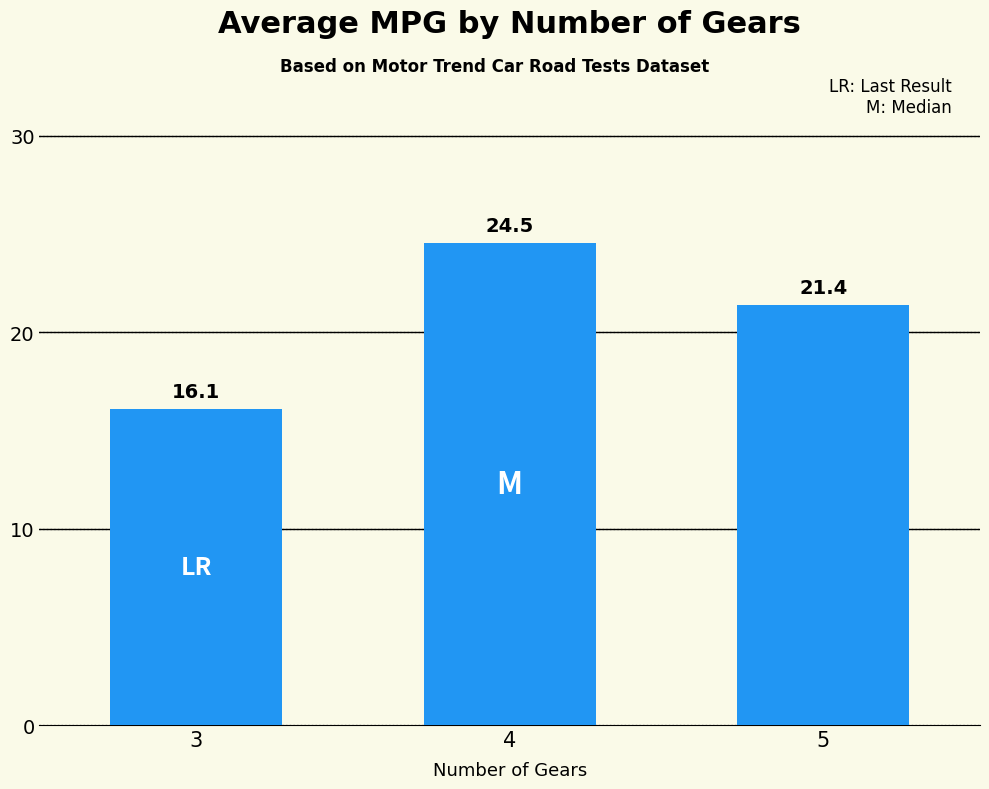

Reading left to right, transcribe all the data shown in this chart.

16.1	24.5	21.4